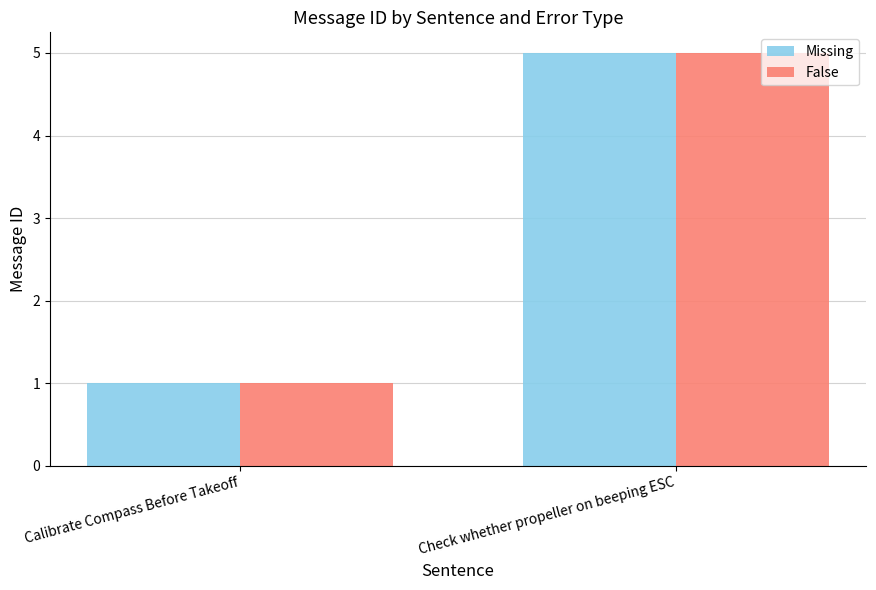

Reading right to left, what are all the values shown in this chart?

Missing: Check whether propeller on beeping ESC=5	Calibrate Compass Before Takeoff=1
False: Check whether propeller on beeping ESC=5	Calibrate Compass Before Takeoff=1